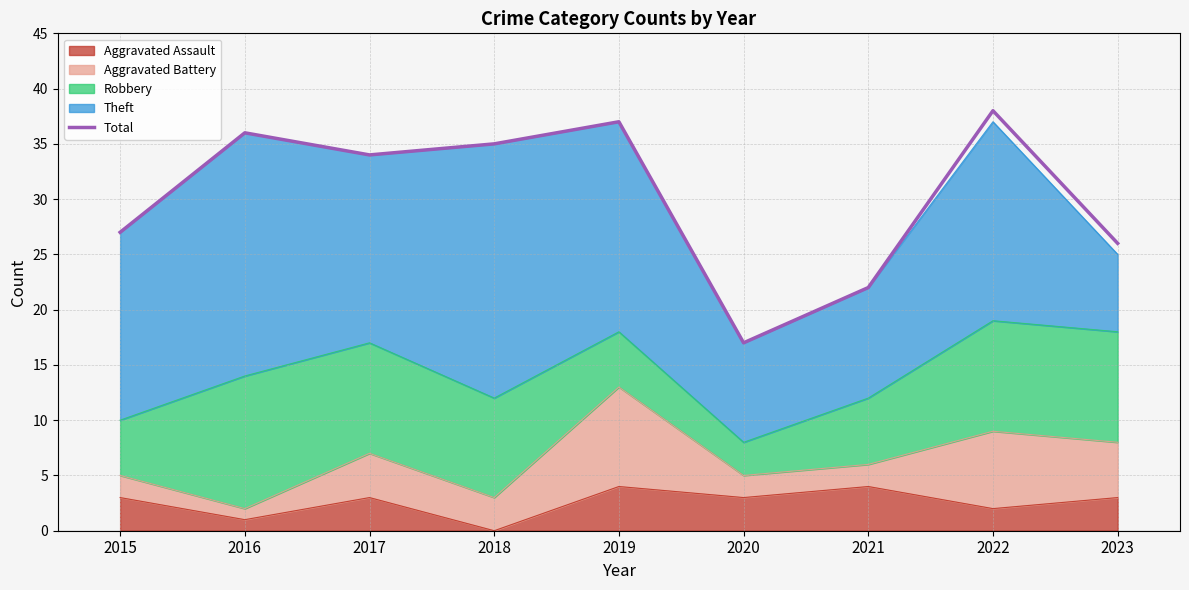

List the labels in order of value, smallest first.

2020, 2021, 2023, 2015, 2017, 2018, 2016, 2019, 2022